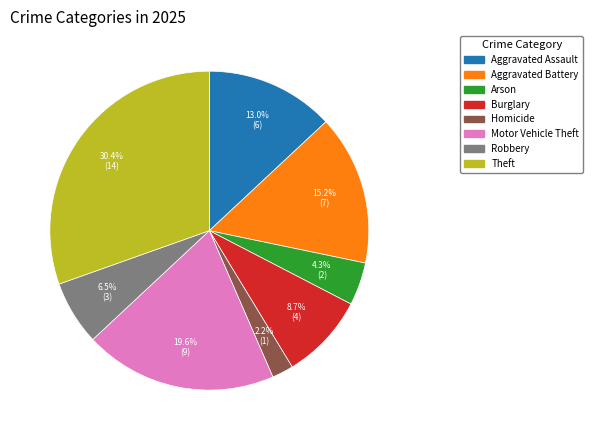

Is there any slice that represents more than half of the pie?

No